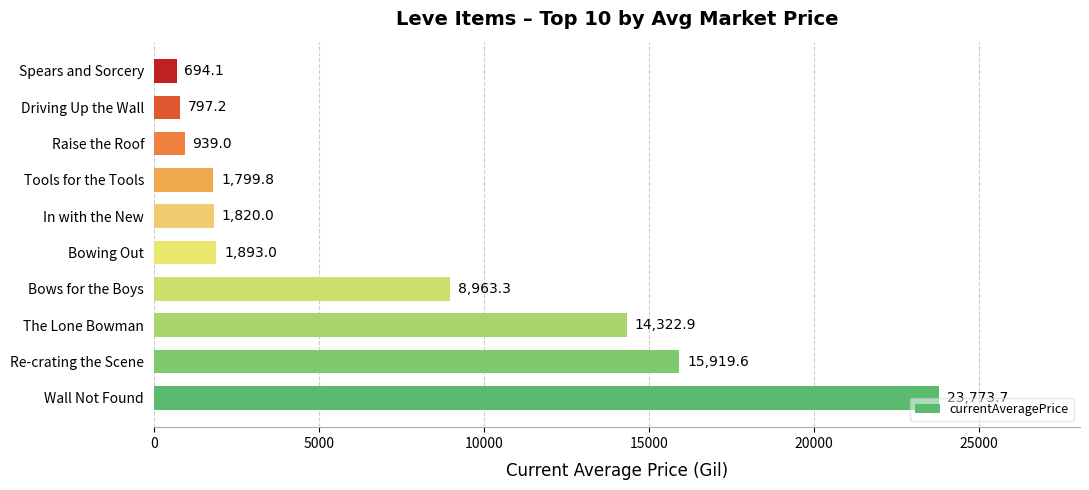

True or false: the data shows 25624.3 at The Lone Bowman.

False